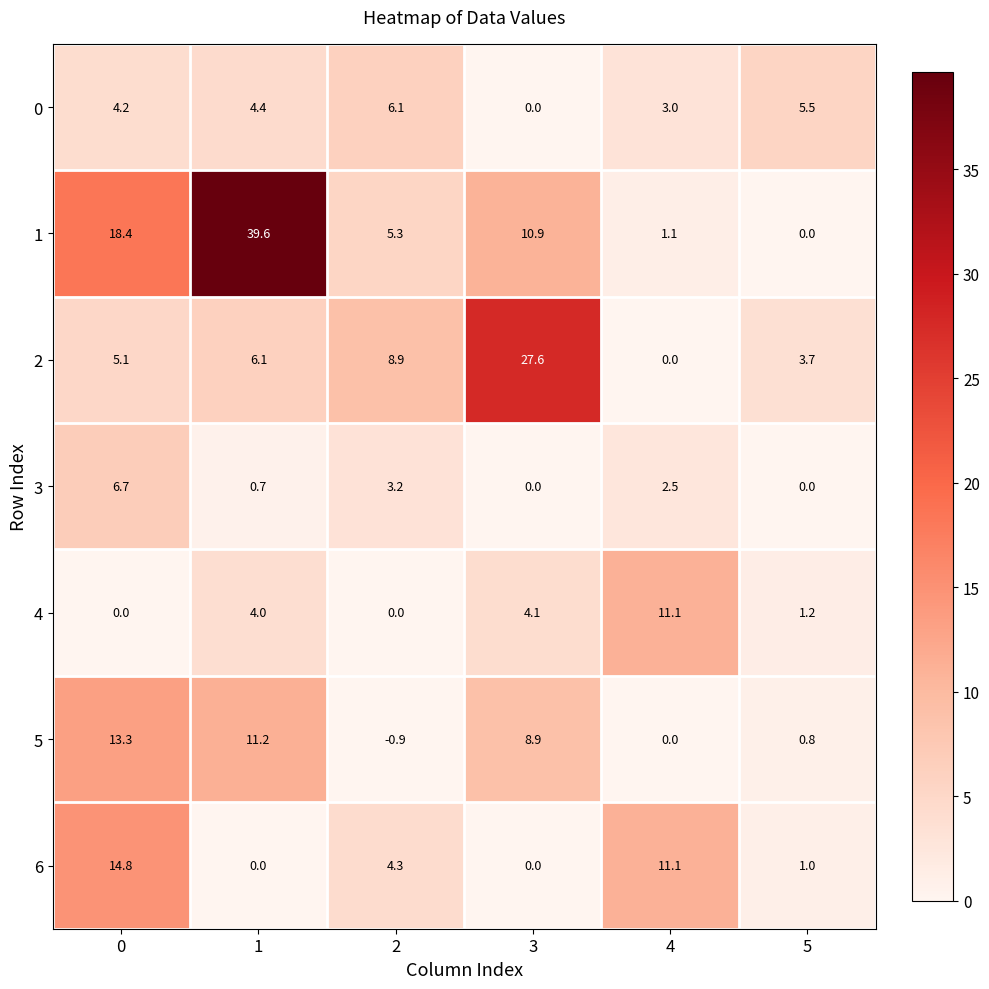

What is the difference between the second highest and minimum values in the 5 series?

12.1